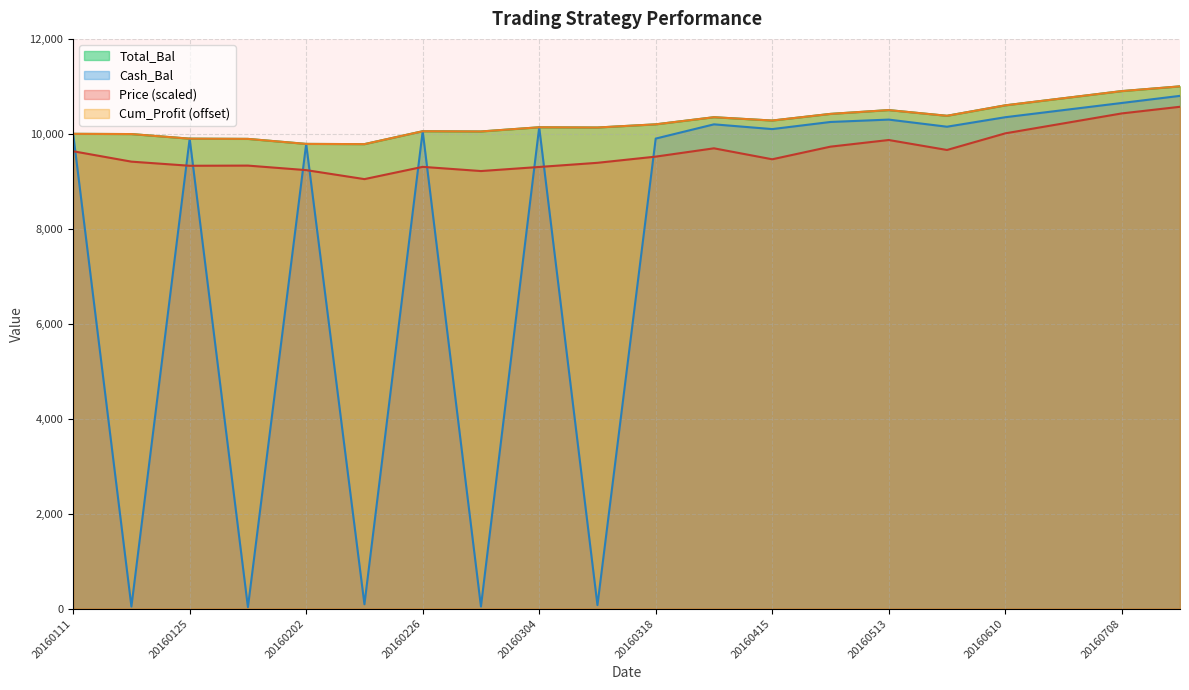

True or false: Price and Total_Bal cross at least once.

False